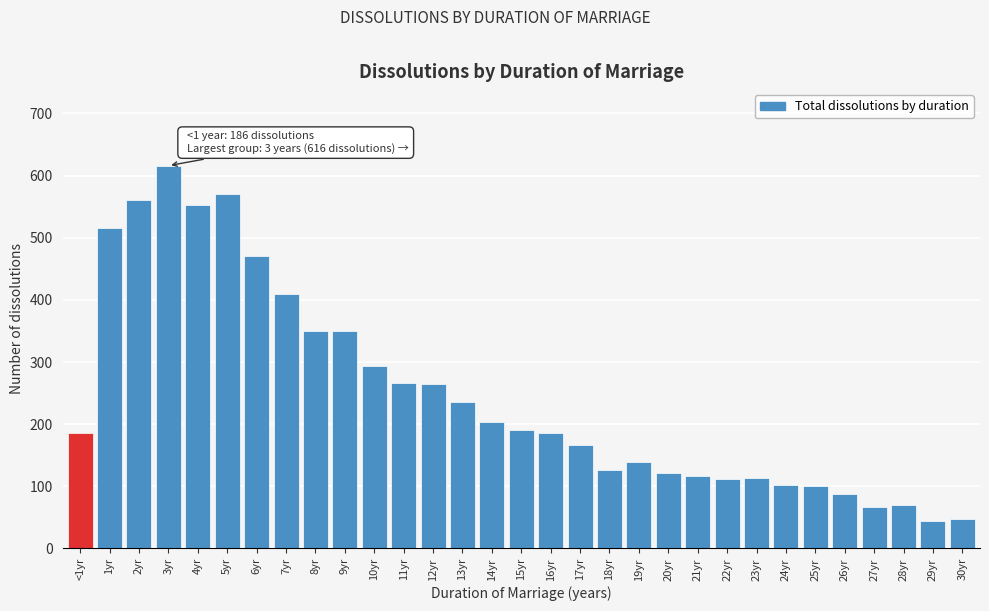

Which category has the highest value across all series?

3yr